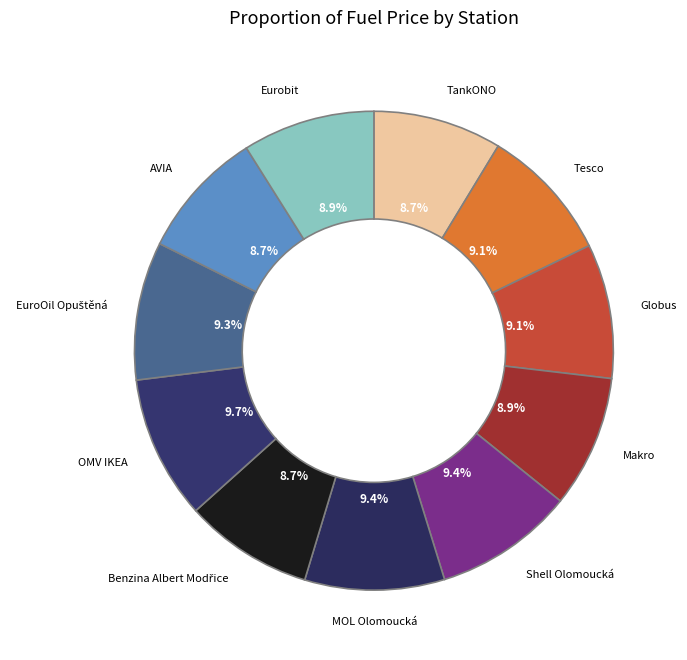

Count the number of slices in the pie.

11